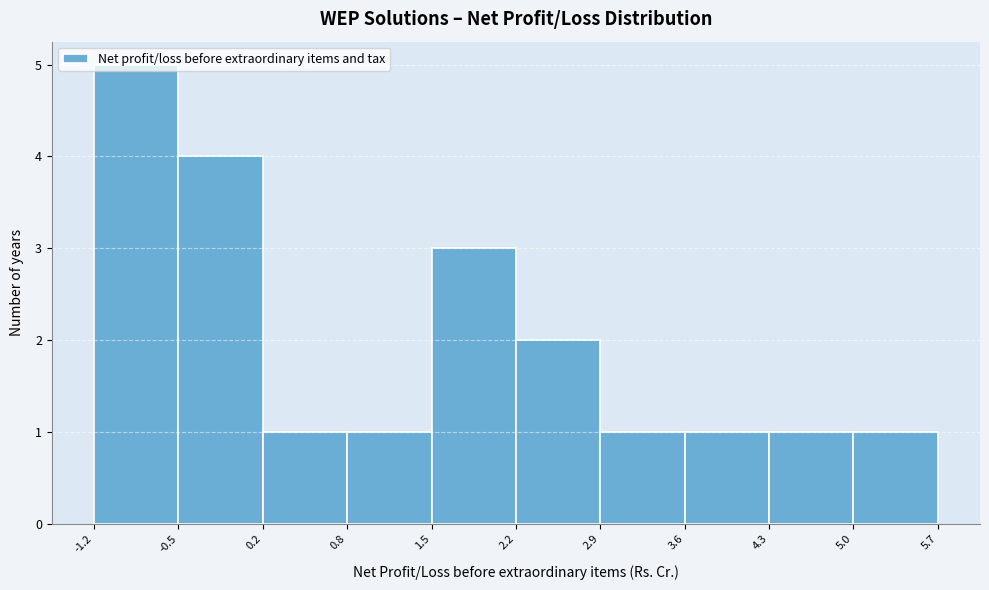

How tall is the bar that spans 0.2 to 0.8 on the x-axis? The values are not printed on the chart, so give them approximately, as read against the axis.

1